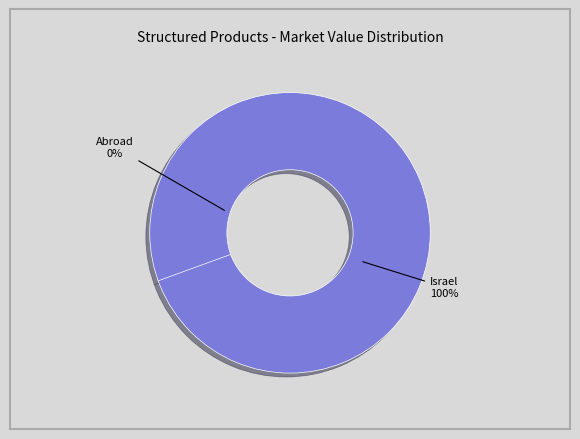

True or false: סה"כ בישראל accounts for 87% of the total.

False